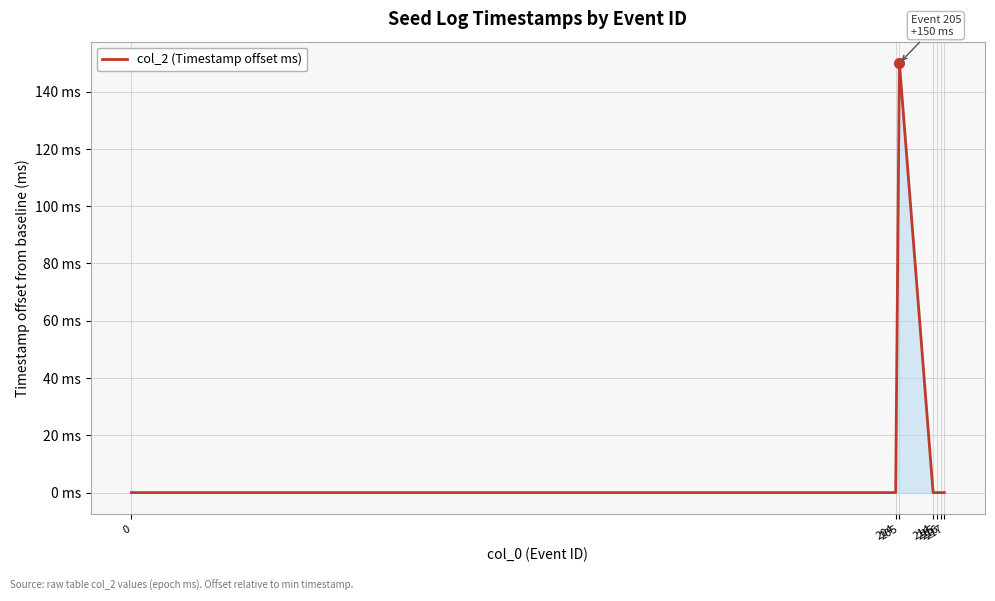

Does the chart have visible grid lines?

Yes